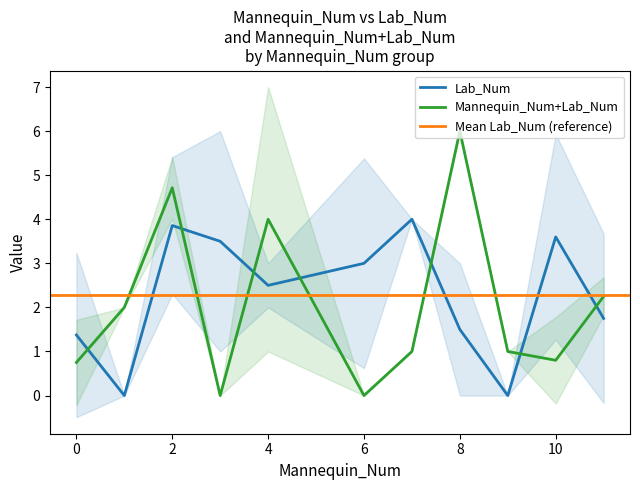

Which series ends up on top after the final intersection of Mannequin_Num+Lab_Num and Lab_Num?

Mannequin_Num+Lab_Num